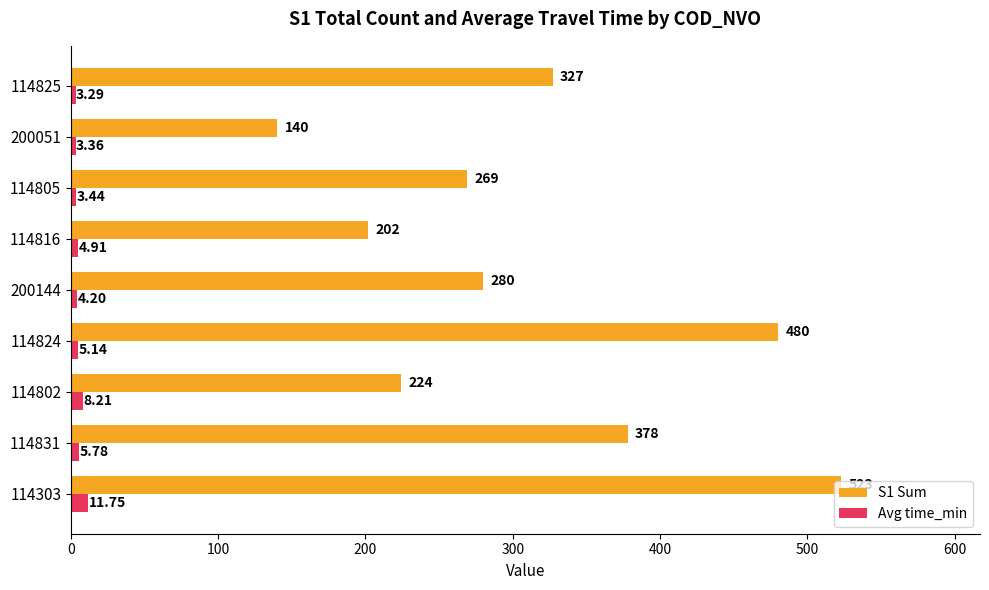

What is the difference between the second highest and minimum values in the Avg time_min series?

4.9